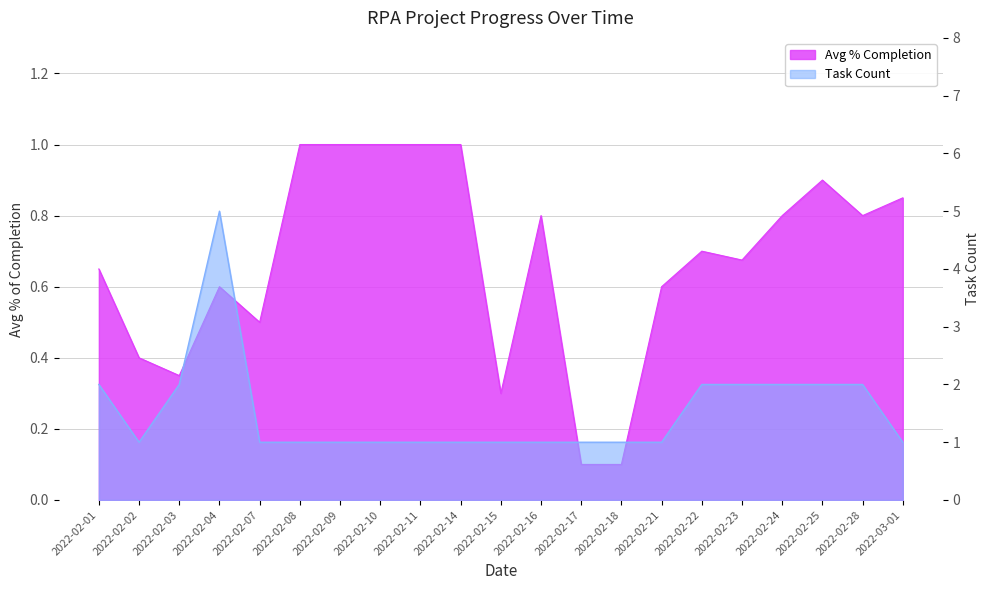

What is the minimum value shown in the chart?

0.1